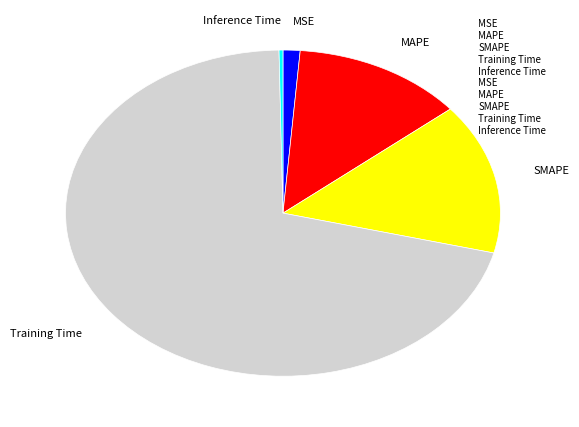

Does Training Time account for over 50% of the chart?

Yes